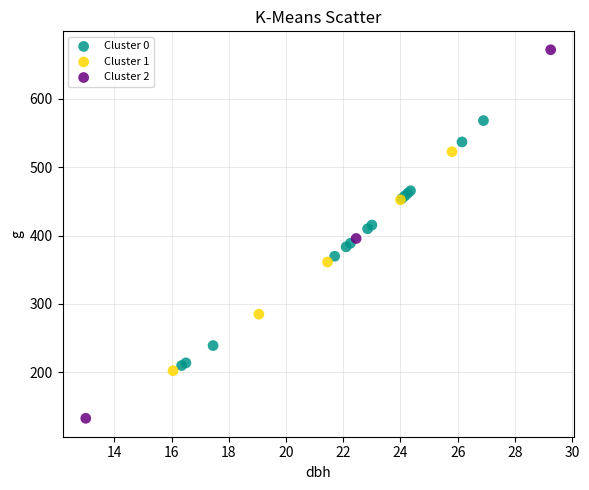

What are all the series names shown in the legend?

Cluster 0, Cluster 1, Cluster 2